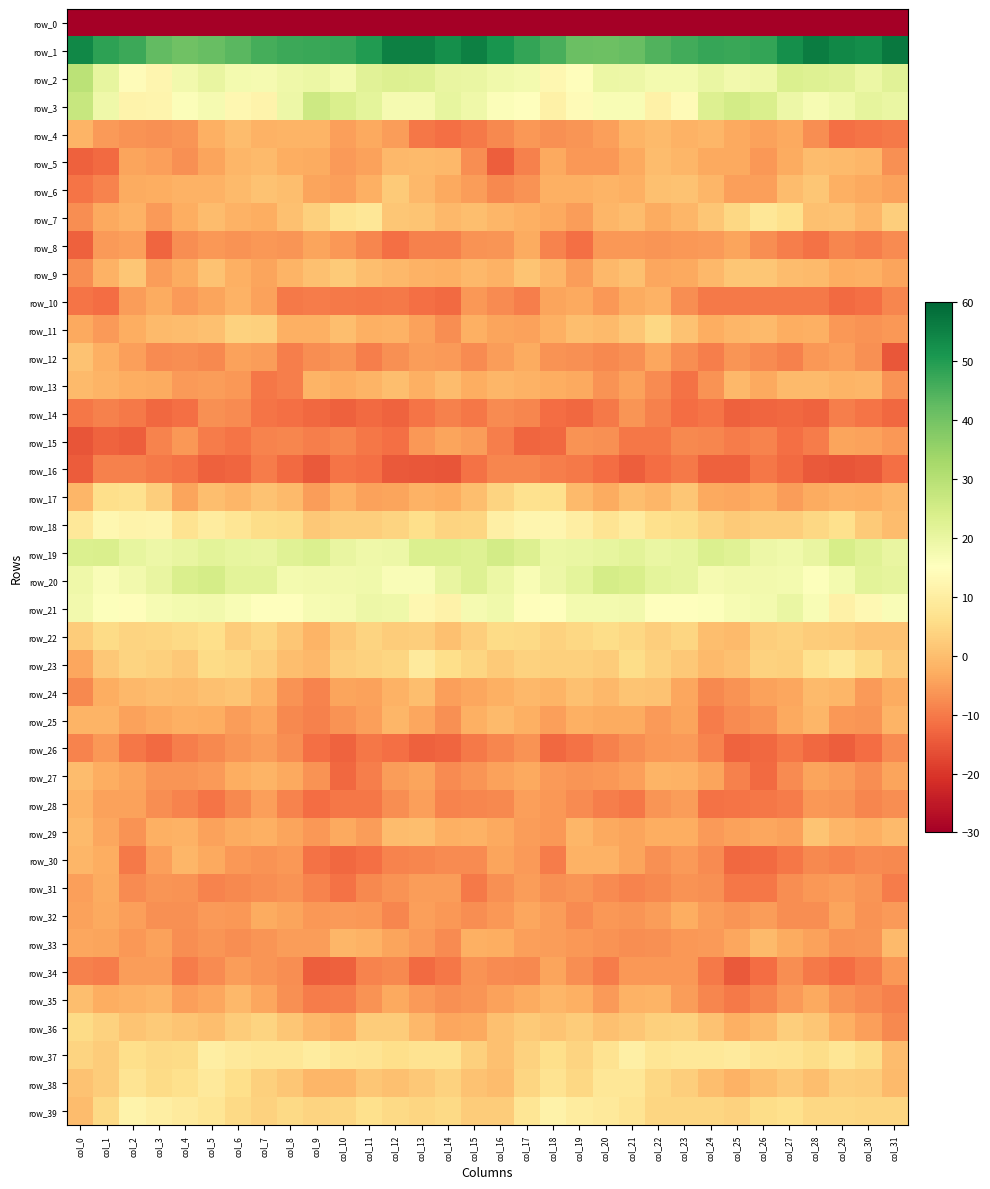

True or false: row_6 has a value of -2.5 at col_18.

True